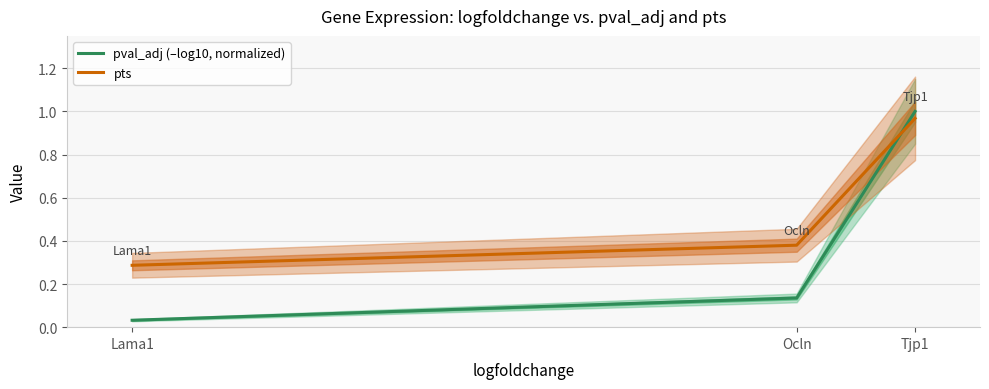

Rank the series at Lama1 from lowest to highest value.

pval_adj (–log10, normalized), pts